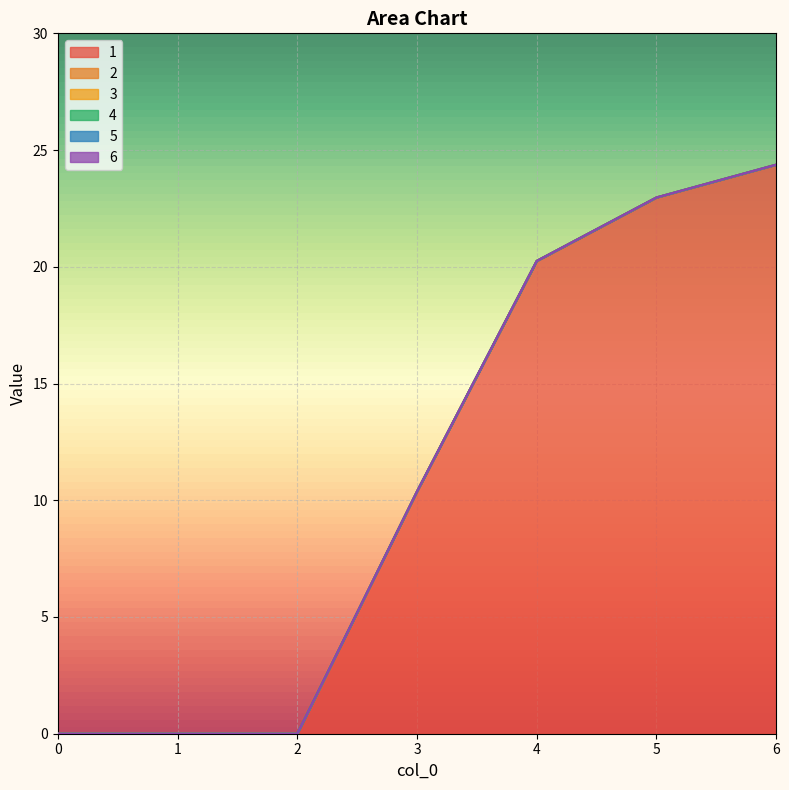

The 5 series shows 0.0 at 3. True or false?

True